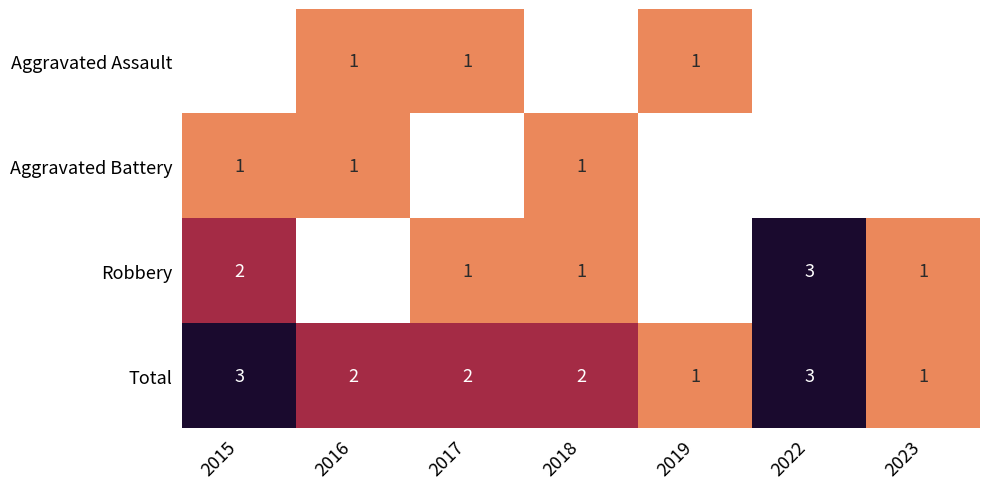

Which label corresponds to the smallest value in the chart?

2016